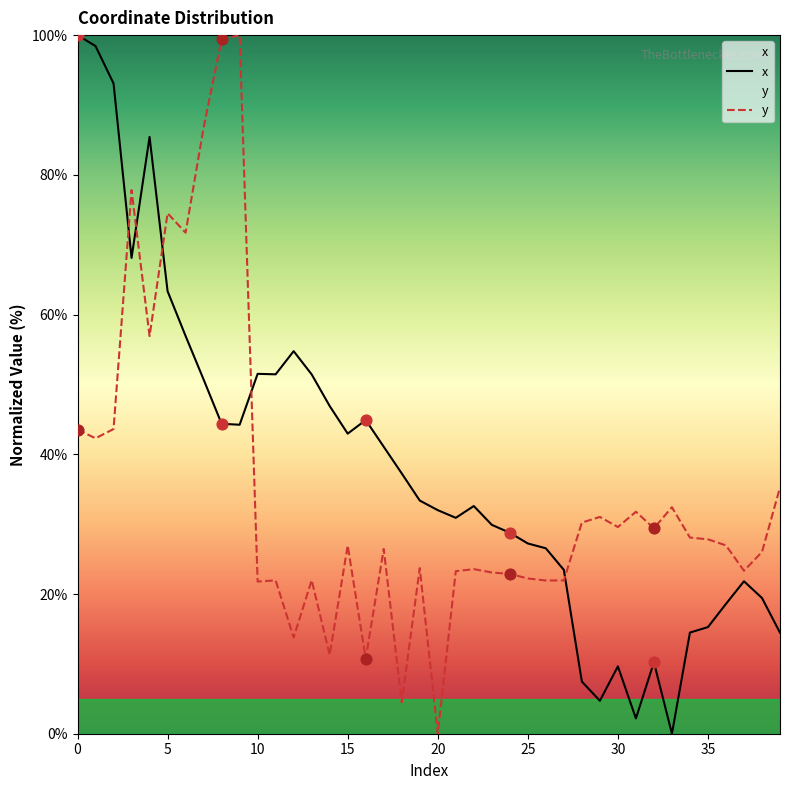

What is the total value across all series at 25?

49.5